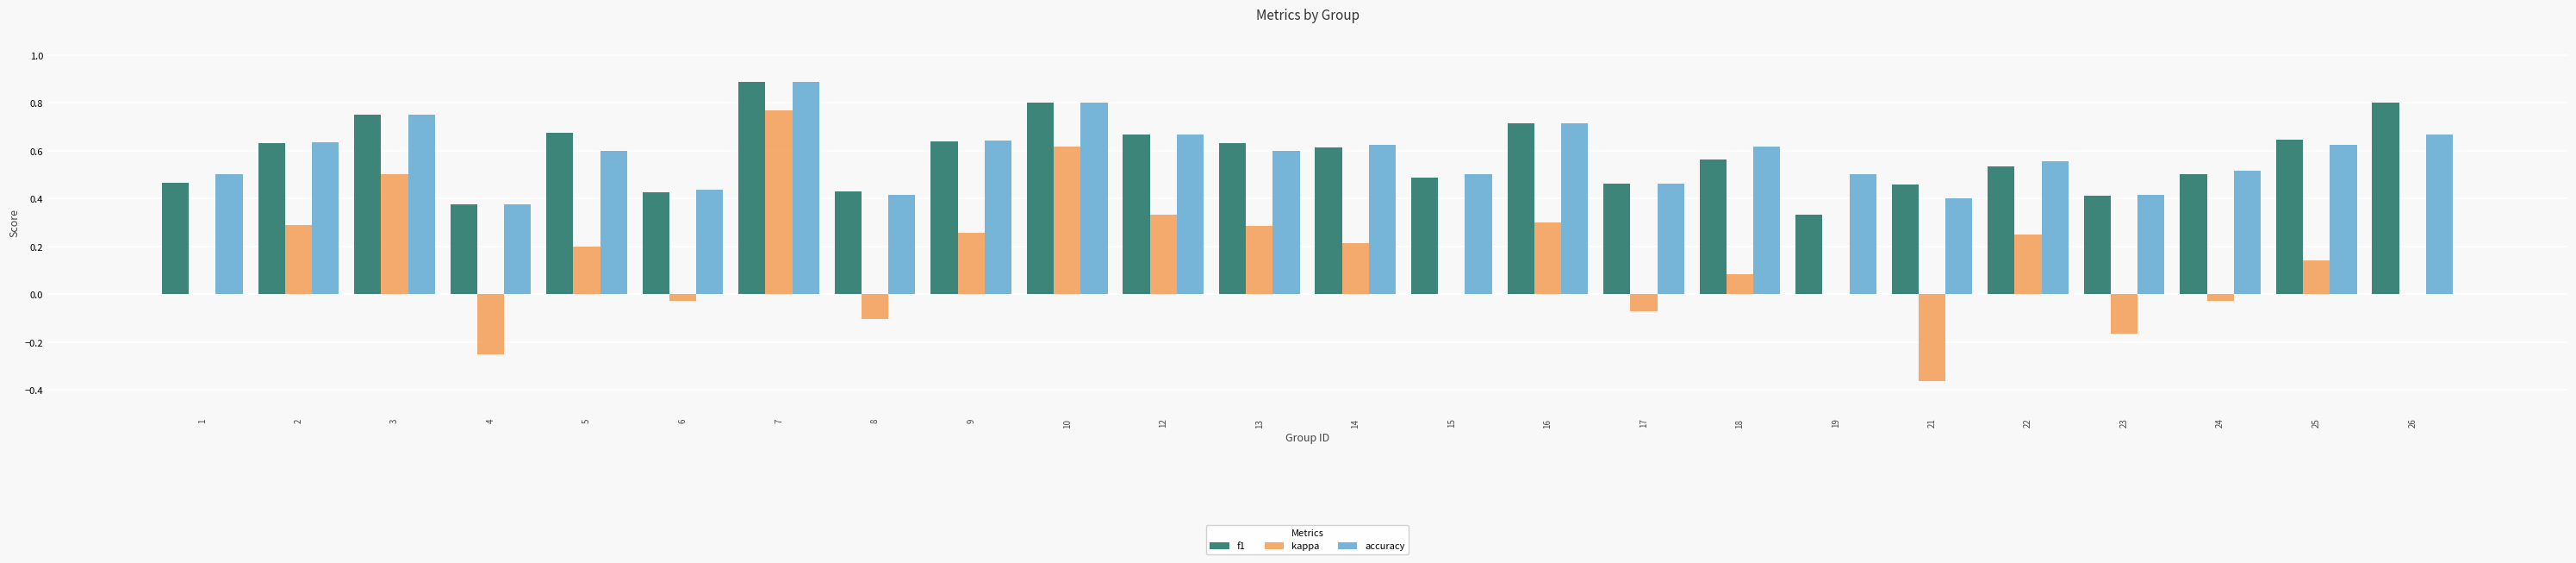

What is the sum of all kappa values?

3.2